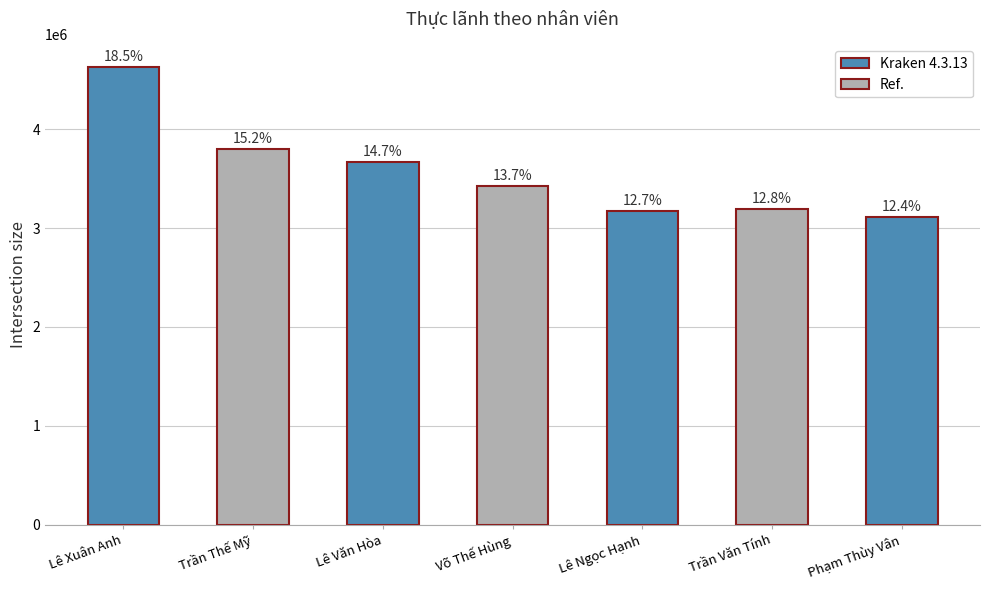

Does the chart contain any negative values?

No